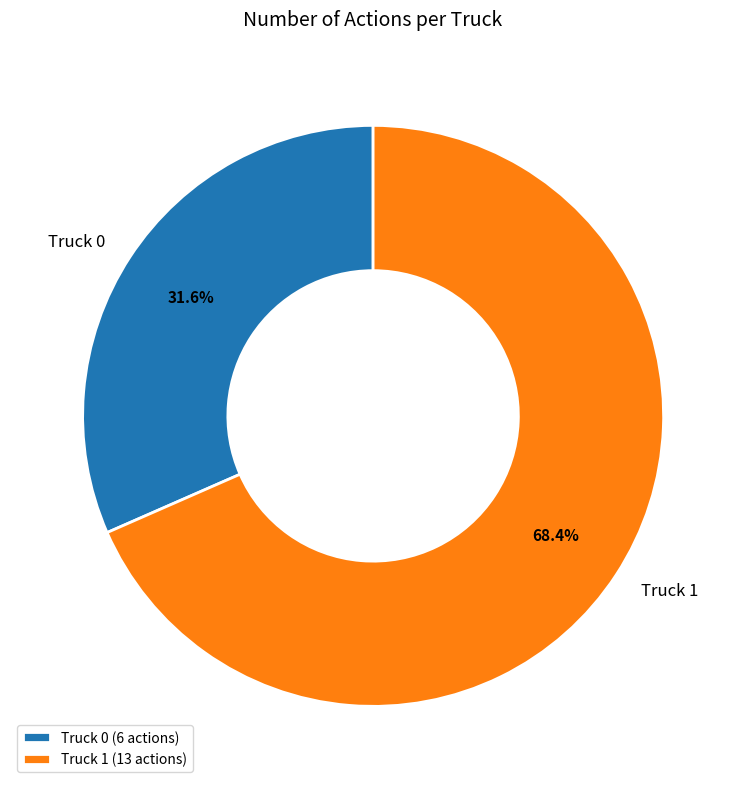

Is it true that Truck 0 is 22% of the pie?

False